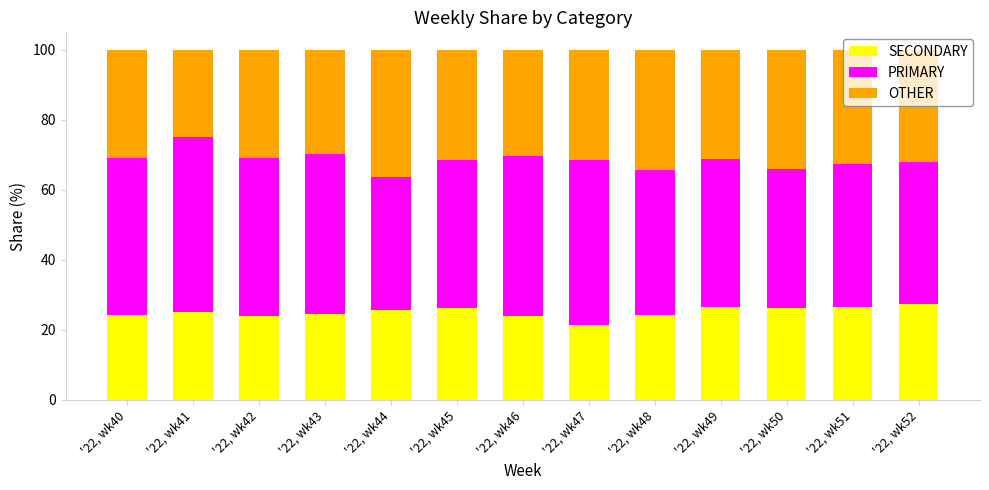

What is the sum of all SECONDARY values?

325.9